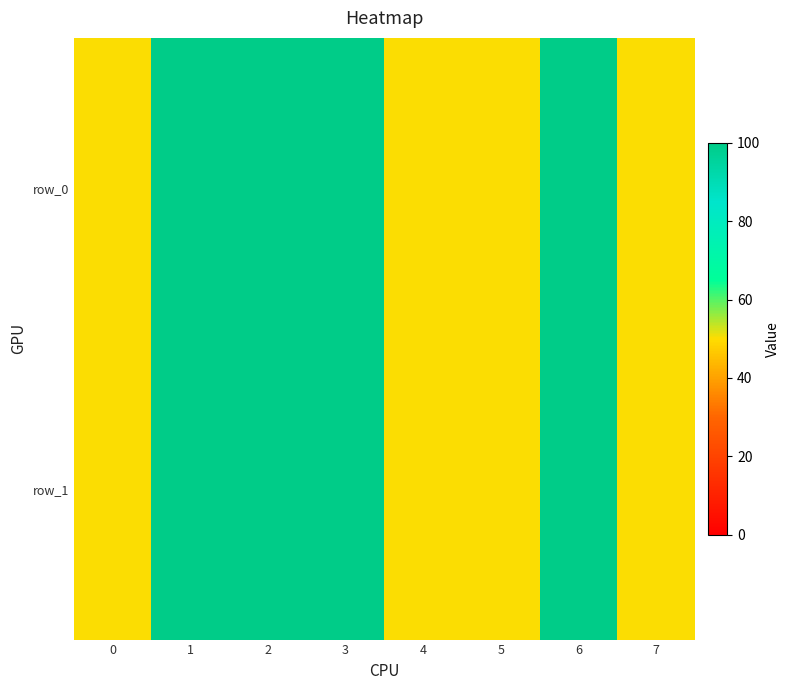

At which category is the sum across all series the highest?

1